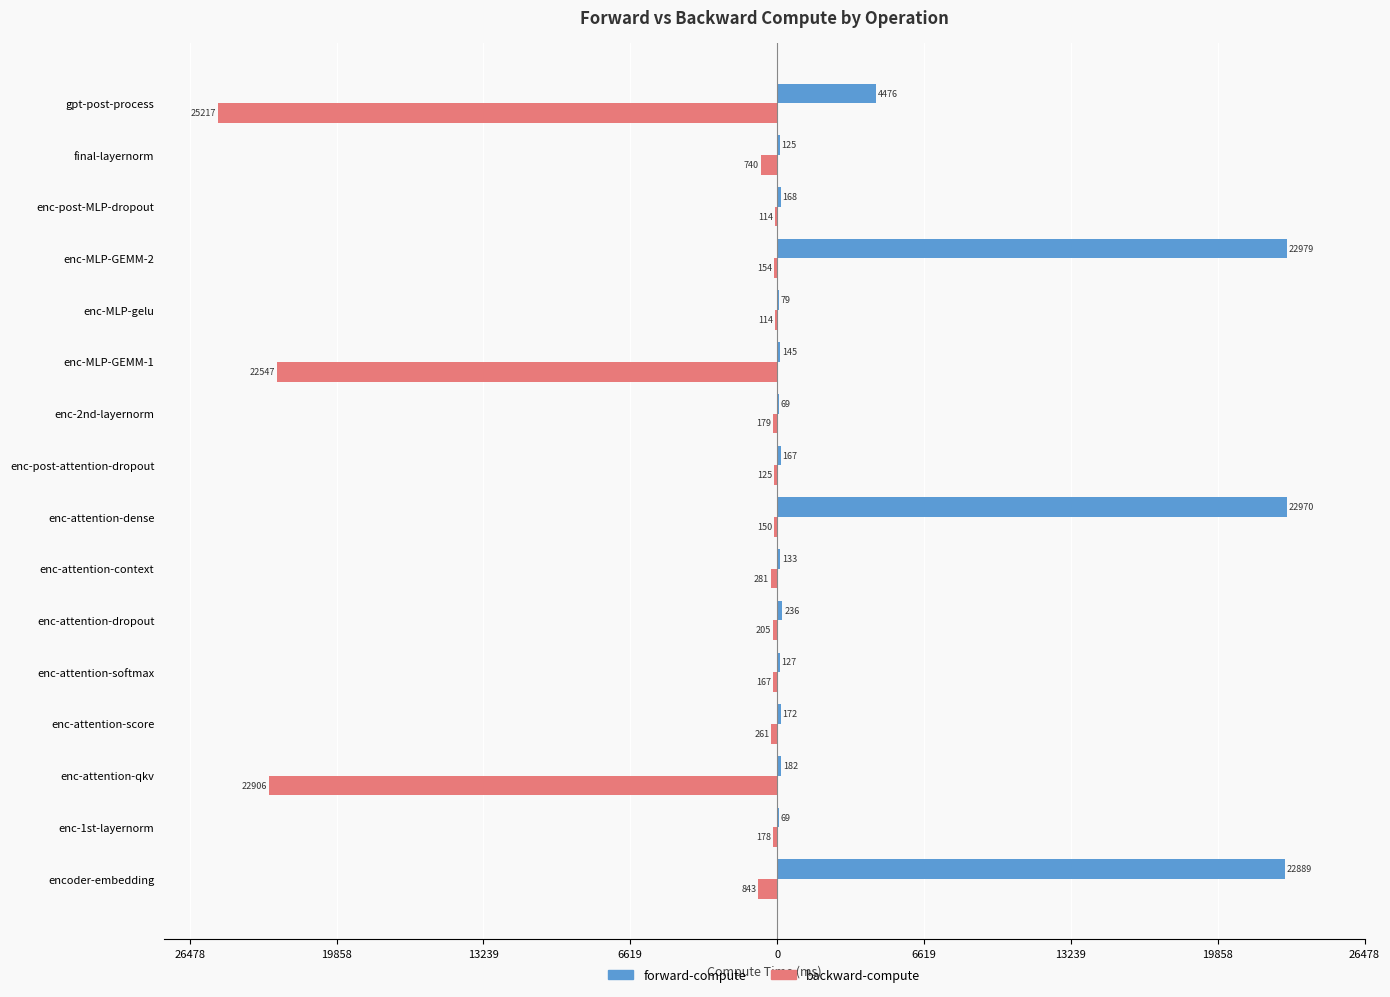

Which series has the largest range (max minus min)?

backward-compute